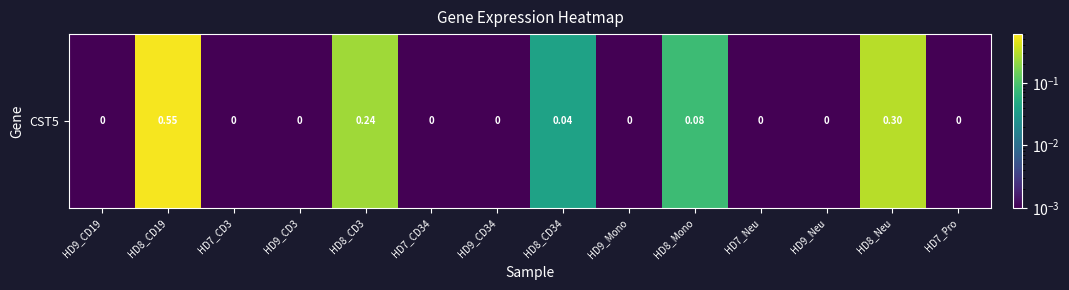

Is it true that the value at HD8_CD3 is 0.1?

False